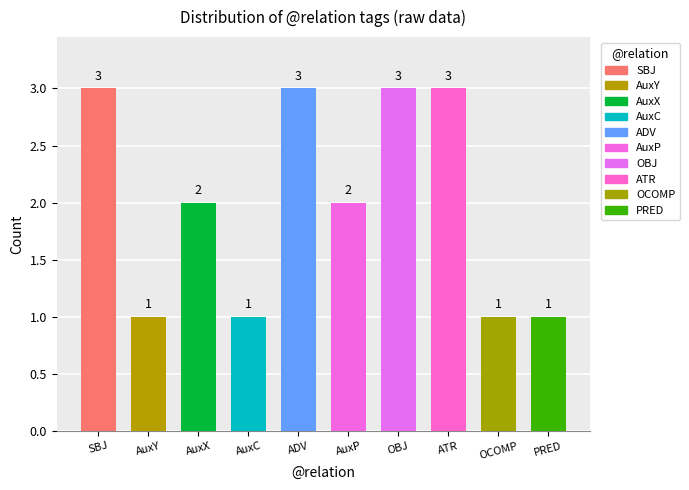

What position from the left is PRED?

10